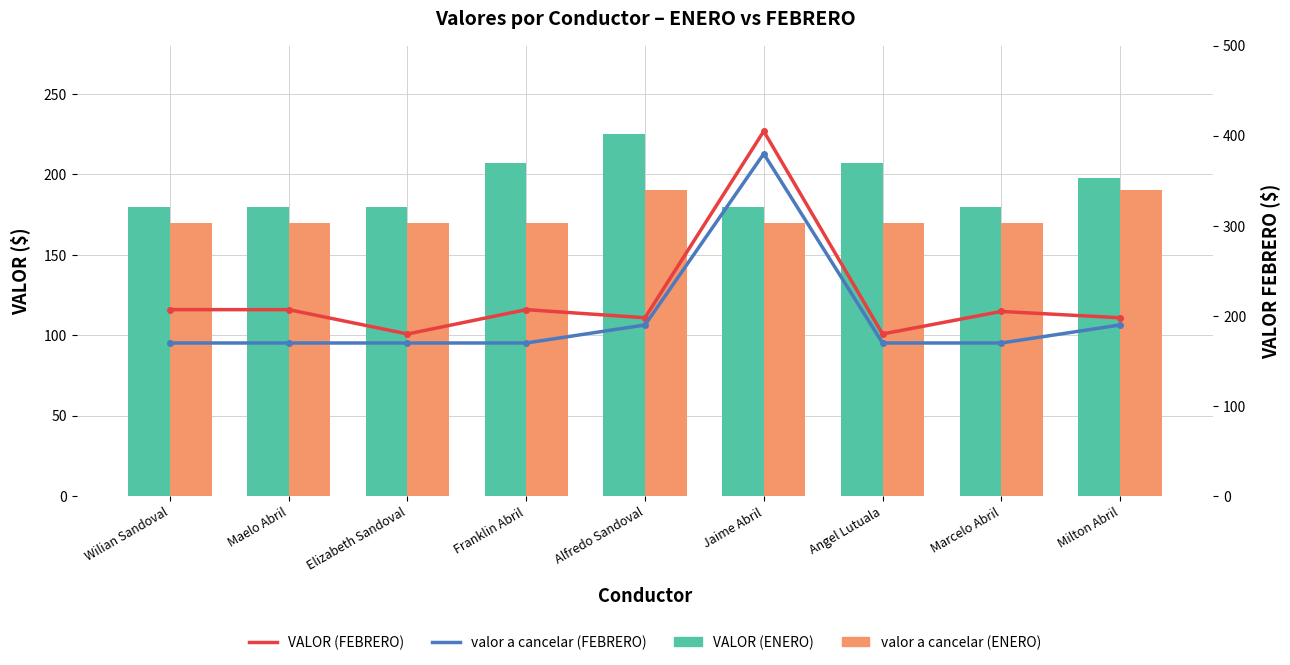

The VALOR (ENERO) series shows 68 at Maelo Abril. True or false?

False